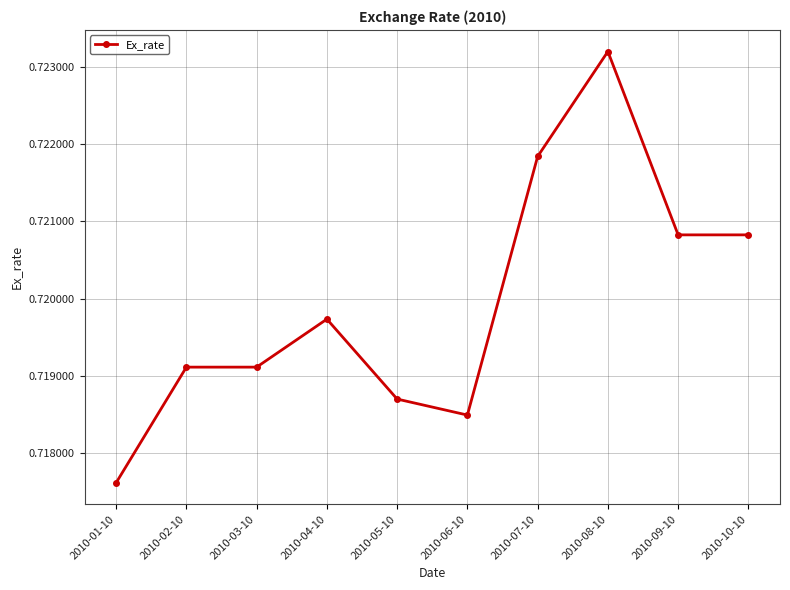

Which category has the highest value across all series?

2010-08-10